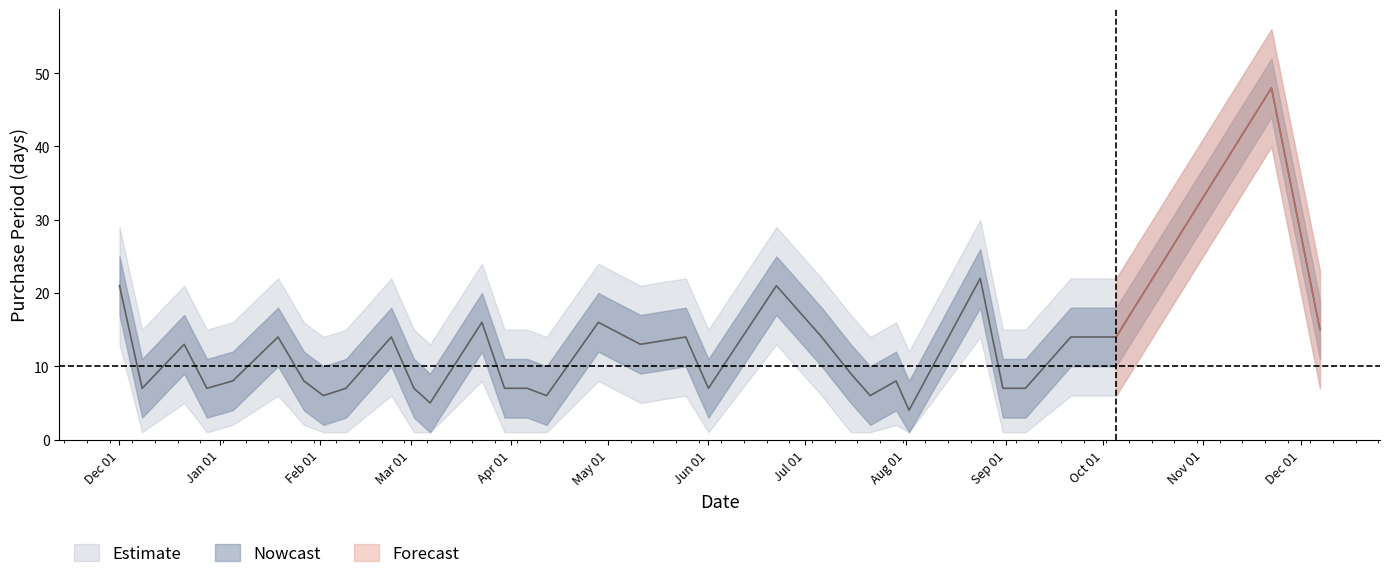

What is the value of the 14th point from the left?

7